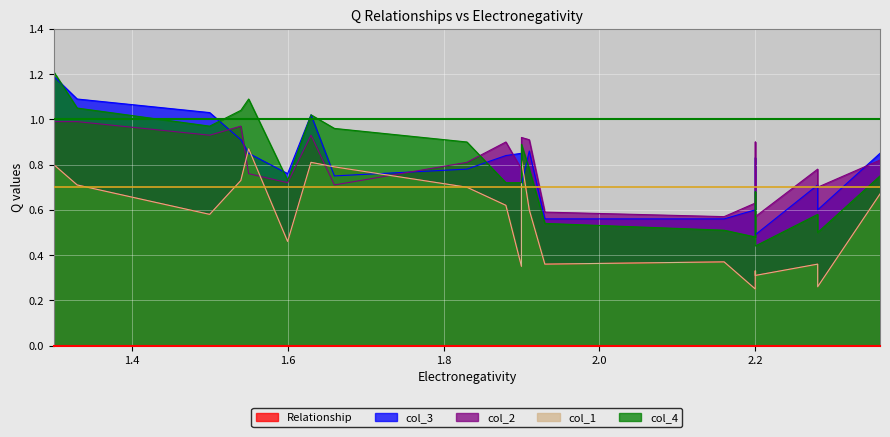

Where is the first local minimum for col_2?

1.6